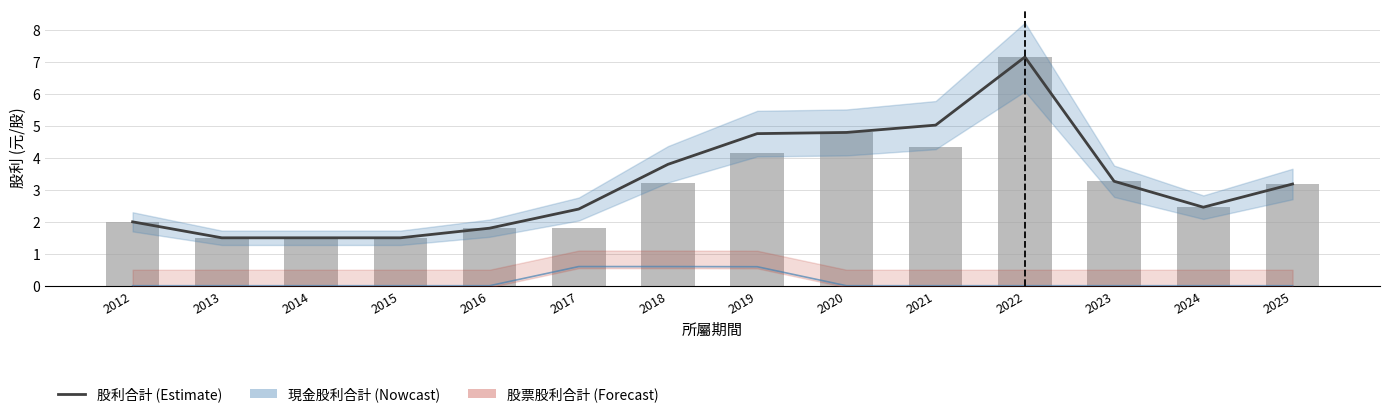

What value does the 現金股利合計 series have at 2013?

1.5